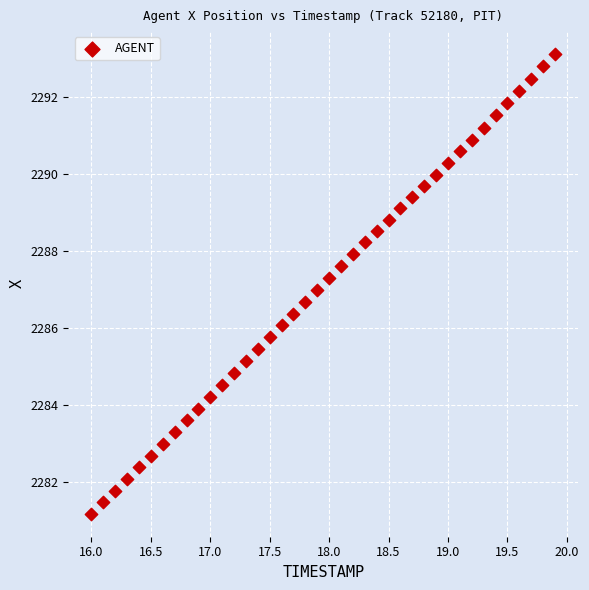

What is the range of X values (max minus min)?

3.9